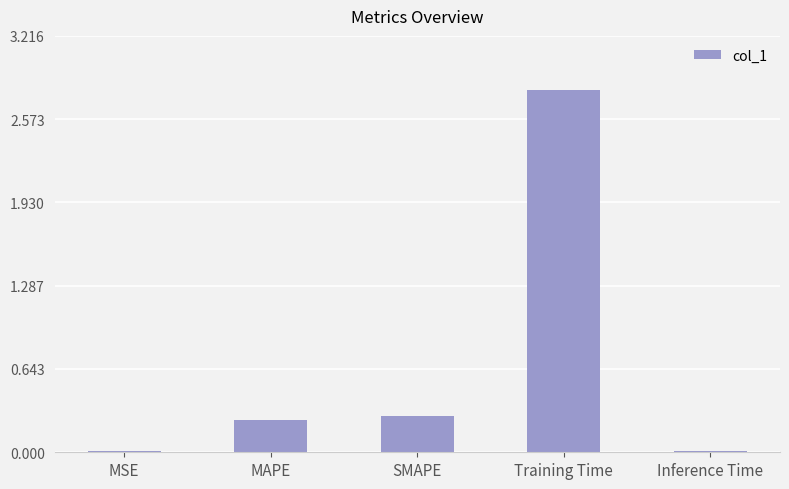

What is the difference between the maximum and minimum values?

2.8